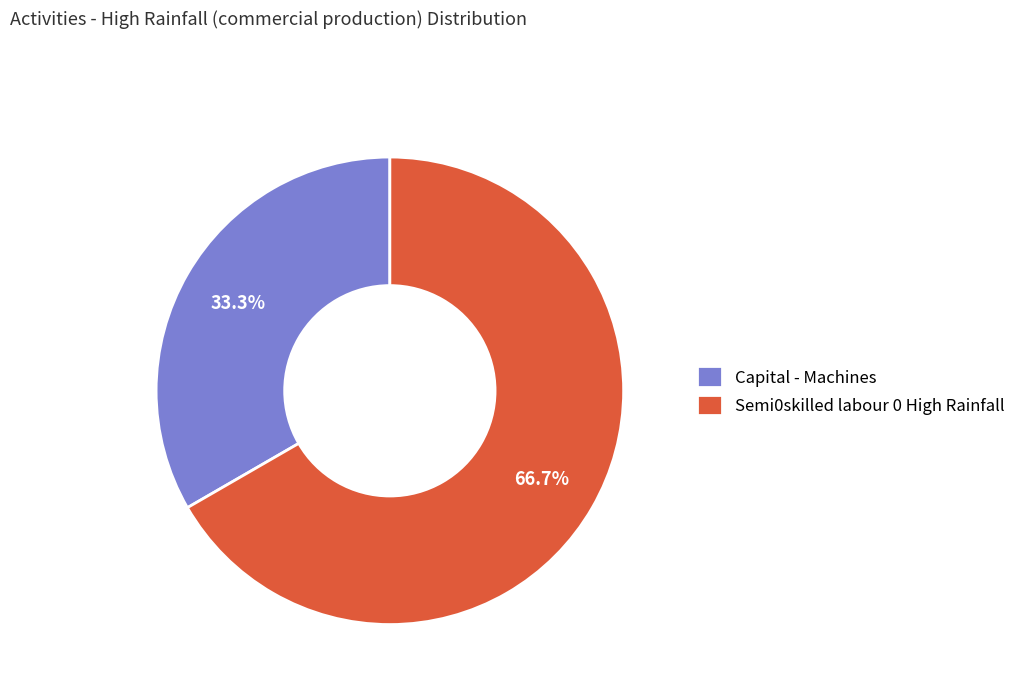

What is the majority slice?

Semi0skilled labour 0 High Rainfall